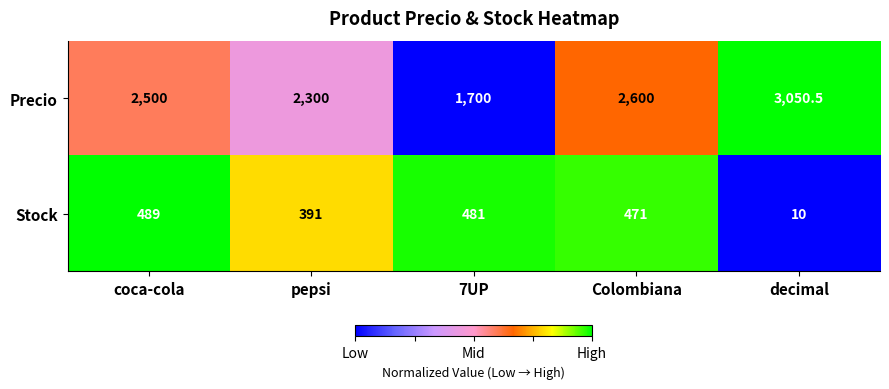

How many values in the Precio series are below 2500?

2